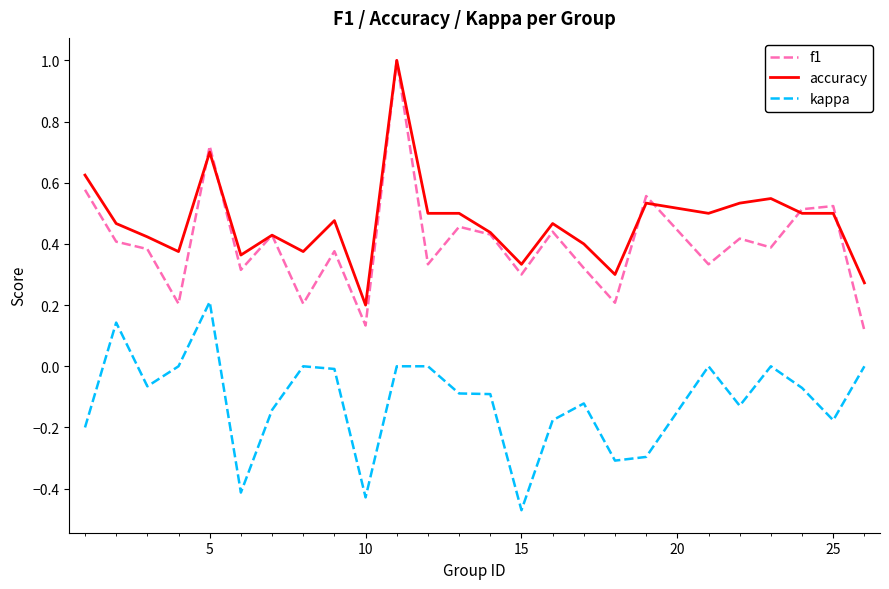

Which series has the largest total across all categories?

accuracy